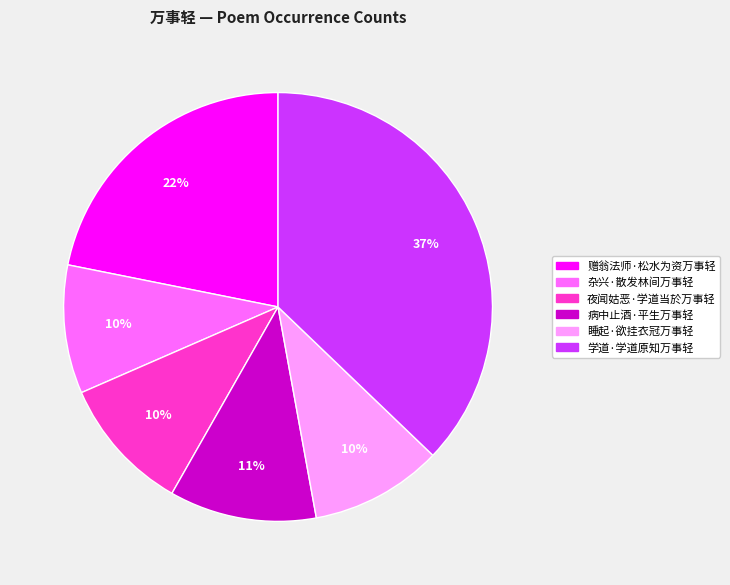

To the nearest percent, what is the difference between the 病中止酒·平生万事轻 and 睡起·欲挂衣冠万事轻 slice percentages?

1%